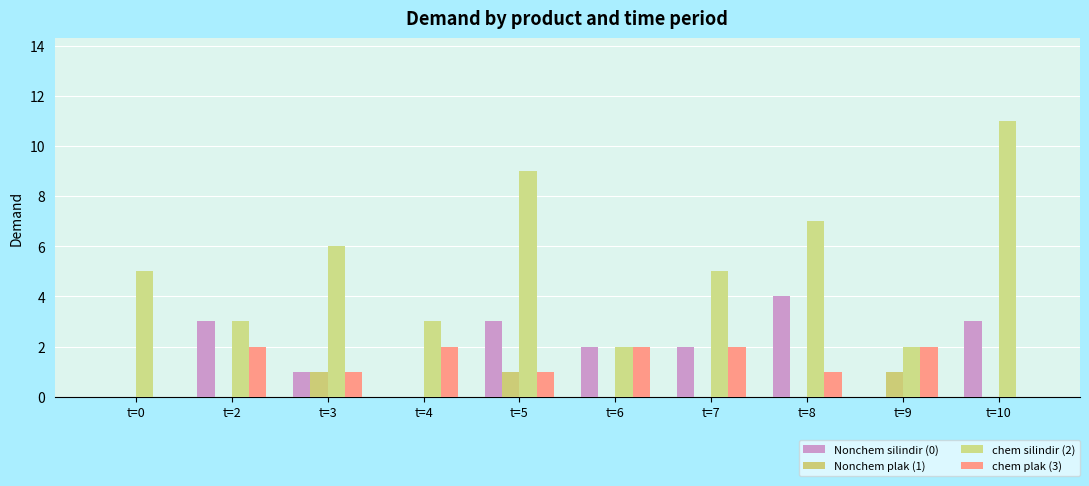

Which series has the largest total across all categories?

chem silindir (2)